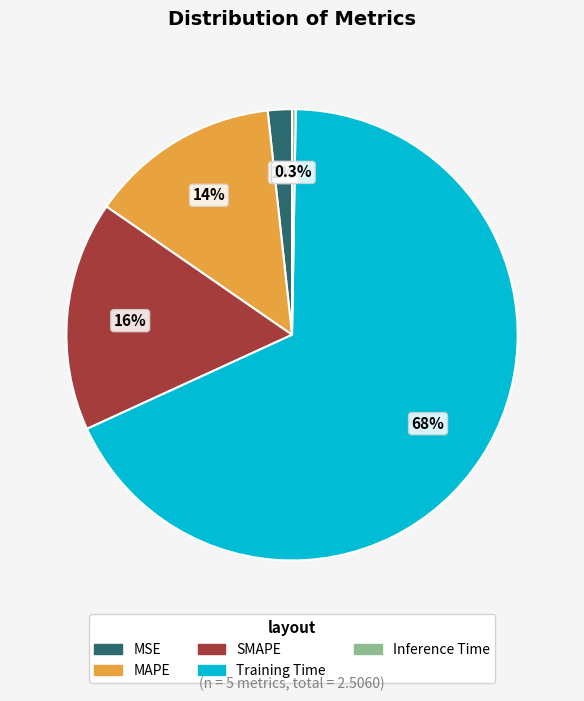

Does any single category account for the majority?

Yes